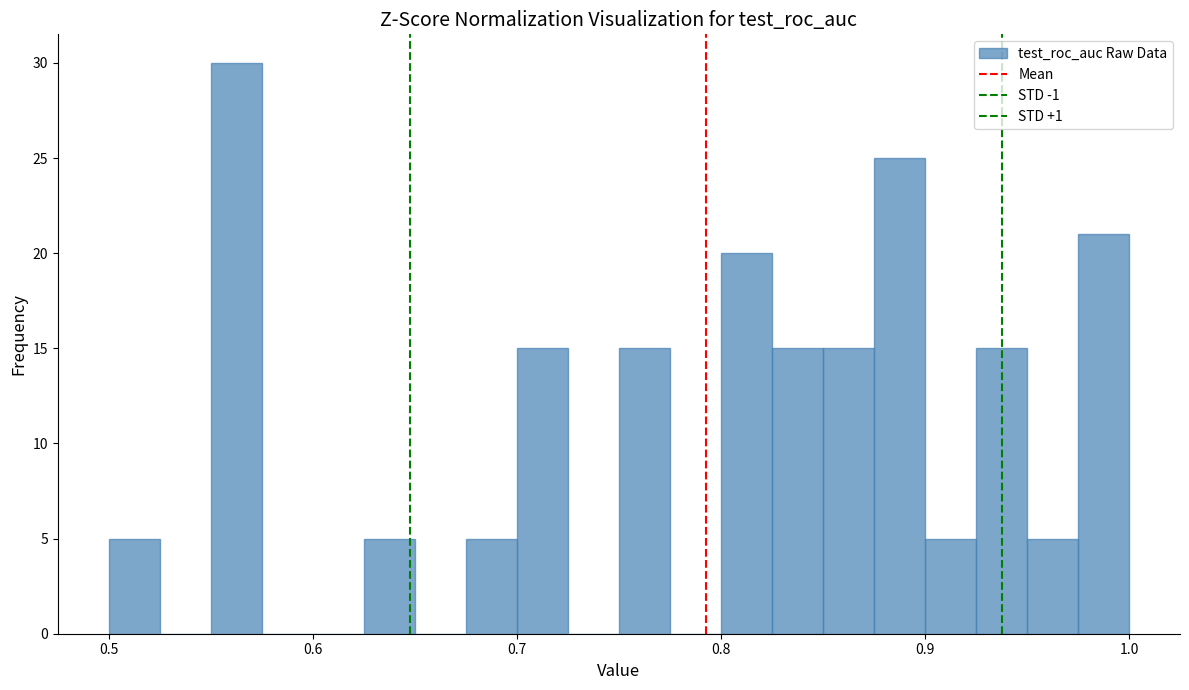

Around what value on the x-axis is the tallest bar? Give the approximate position of its centre, as read against the axis.

0.56